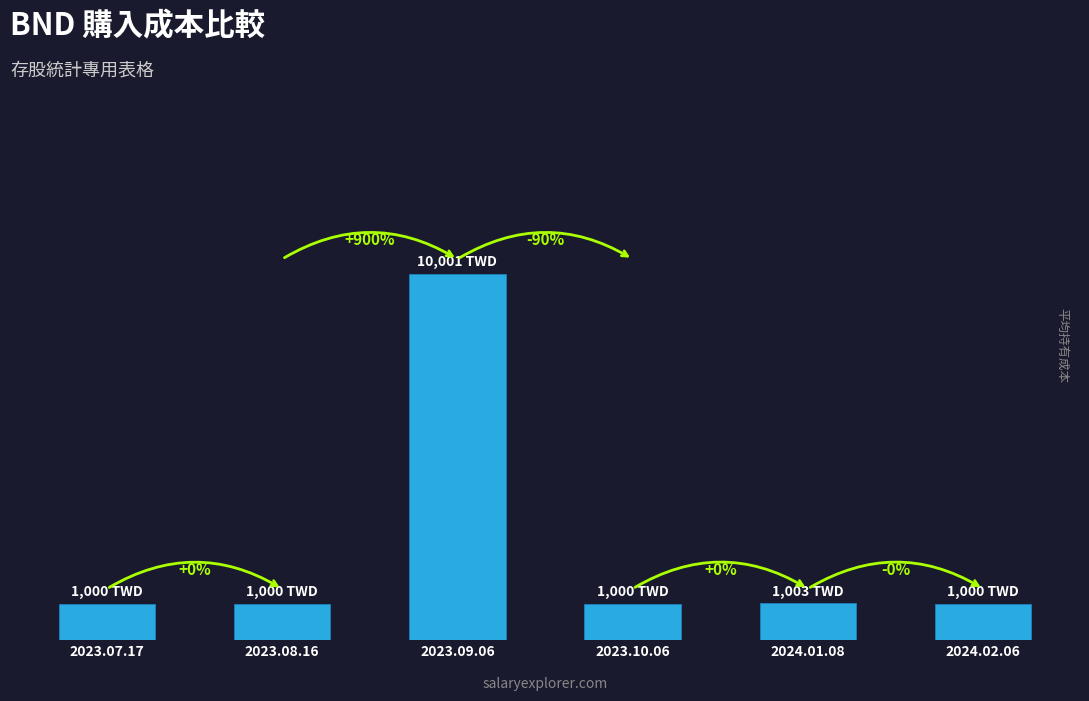

Reading right to left, extract all data points from this chart.

2024.02.06=1000	2024.01.08=1003	2023.10.06=1000	2023.09.06=10001	2023.08.16=1000	2023.07.17=1000